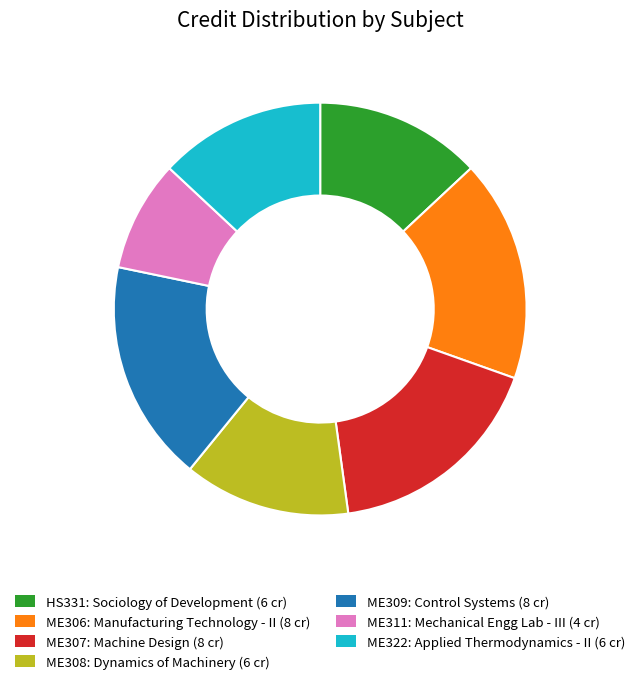

Approximately how many times larger is the value at HS331 compared to ME311?

1.5